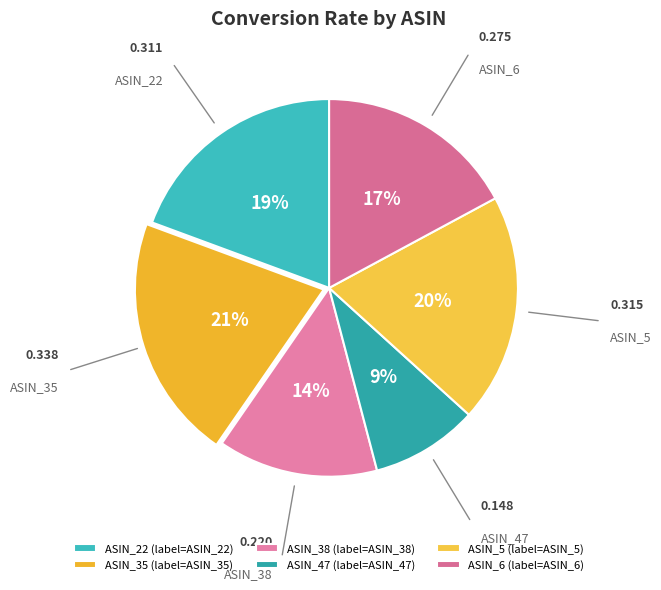

Between ASIN_38 and ASIN_6, which is larger?

ASIN_6